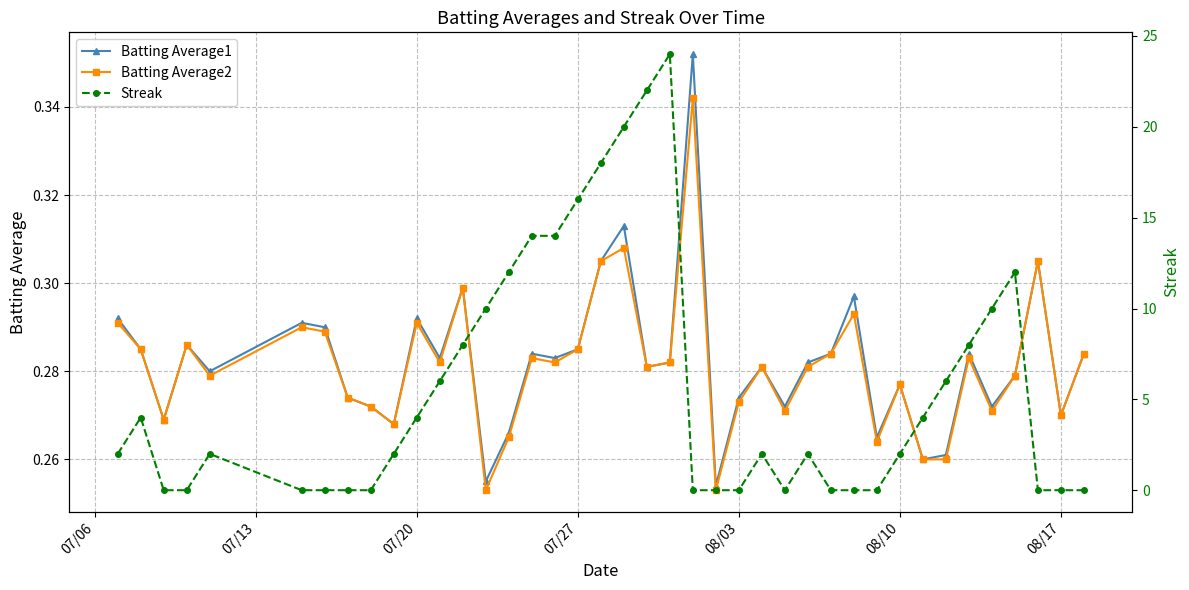

How many Batting Average1 values are between 0 and 1?

40